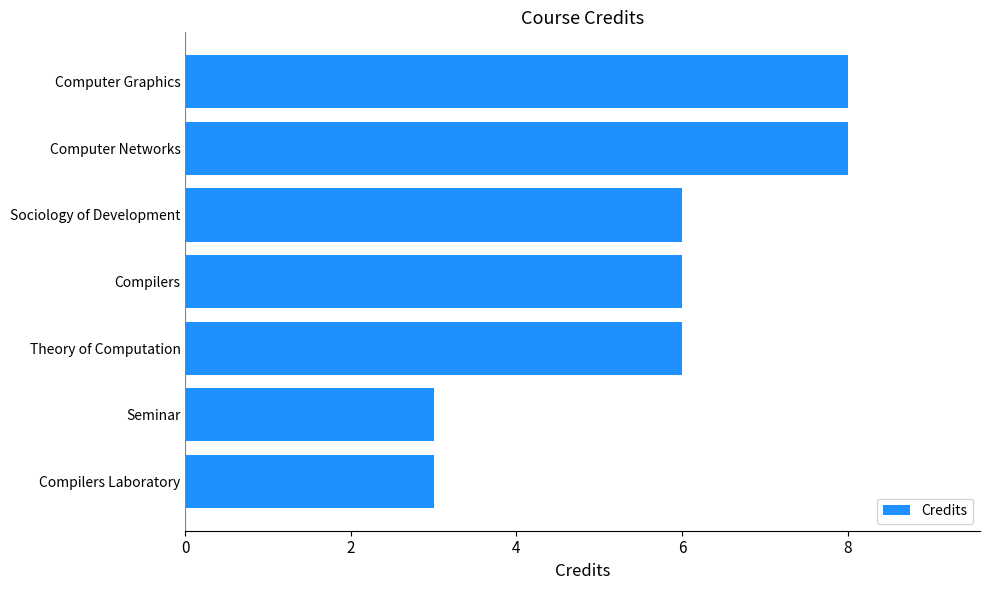

Reading bottom to top, extract all data points from this chart.

Compilers Laboratory=3	Seminar=3	Theory of Computation=6	Compilers=6	Sociology of Development=6	Computer Networks=8	Computer Graphics=8